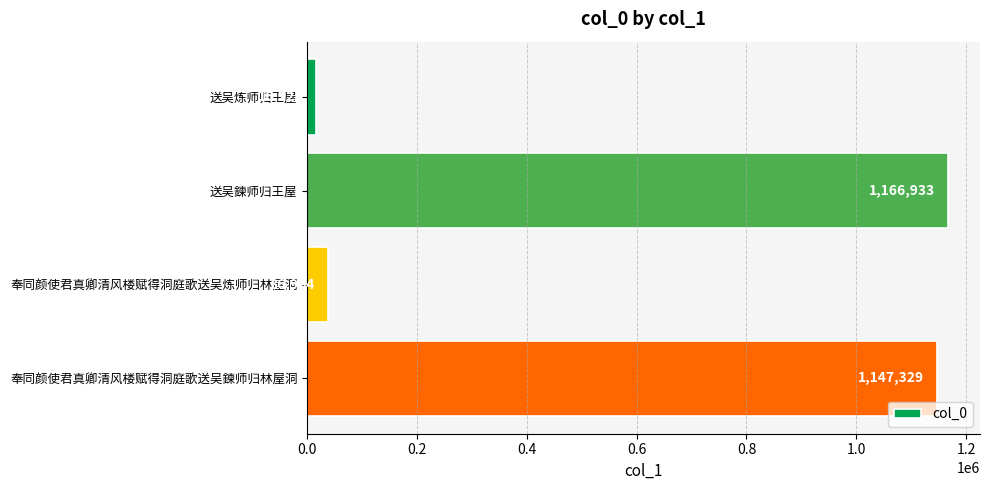

True or false: the data shows 719609 at 送吴鍊师归王屋.

False